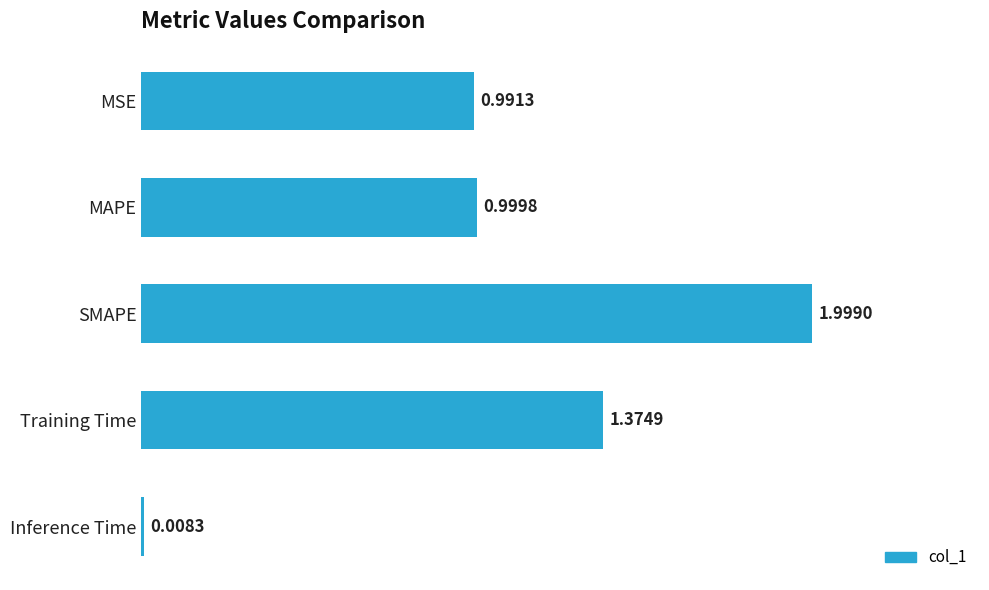

Are the bars grouped side by side (vs. stacked)?

No